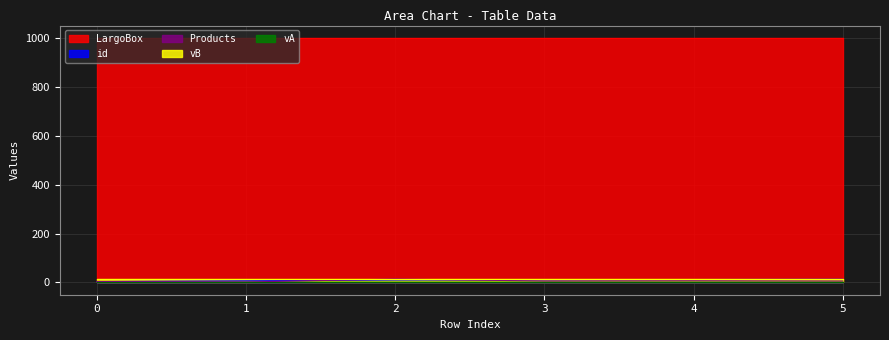

Between 0 and 5, which series saw the biggest shift?

id